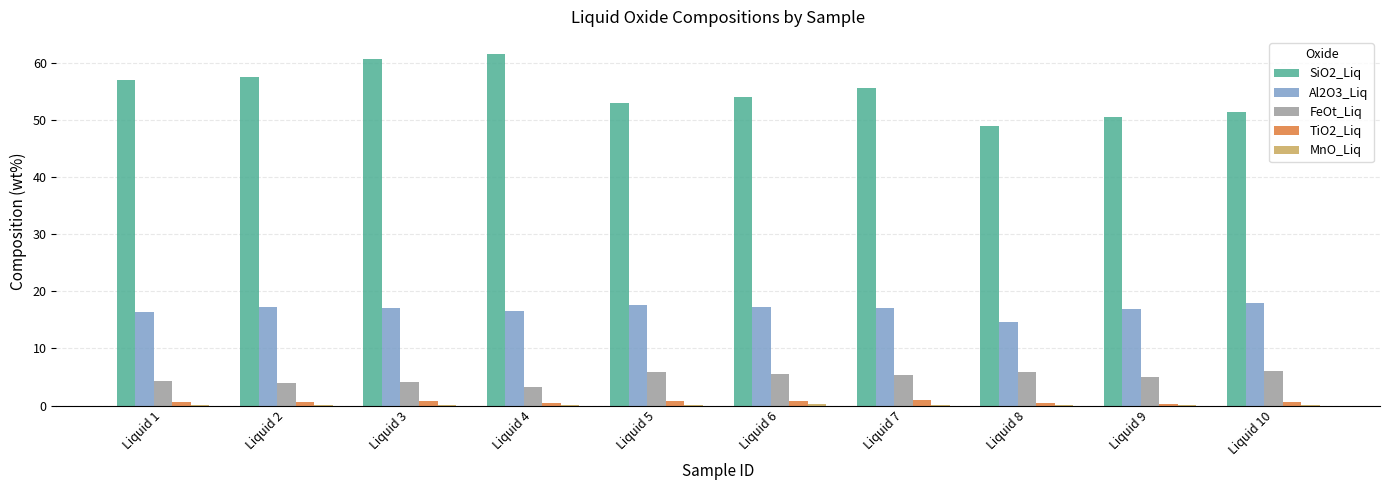

What is the sum of all SiO2_Liq values?

550.7